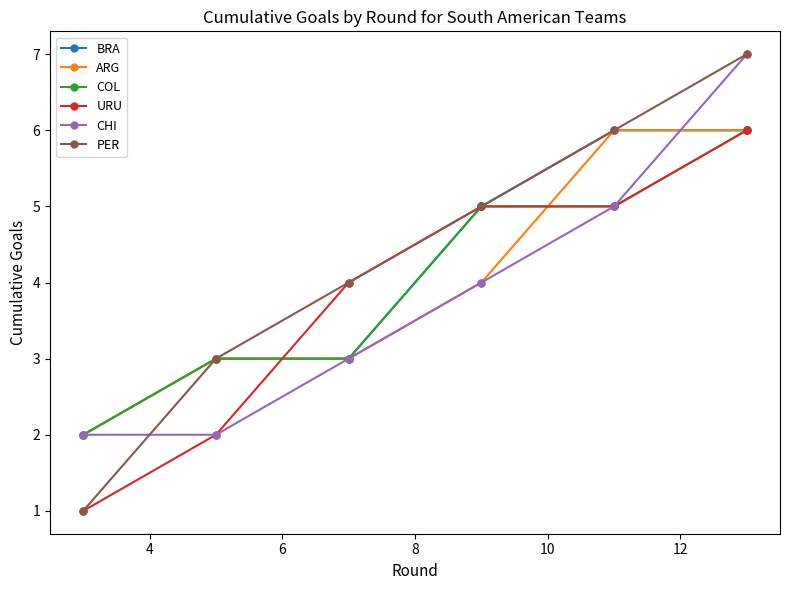

Is this an area chart (filled region under the line)?

No